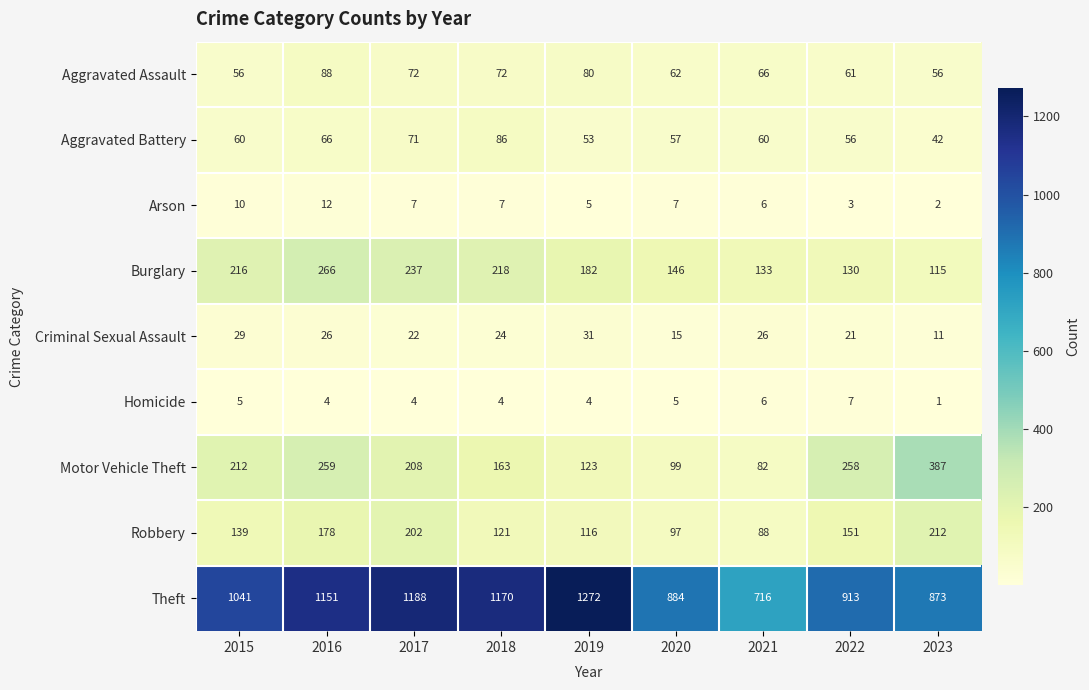

What value does the Robbery series have at 2016?

178